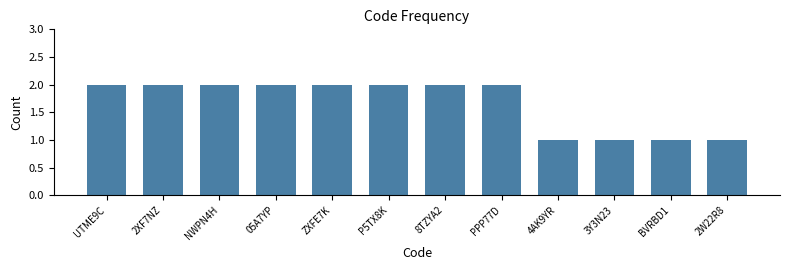

Reading left to right, transcribe all the data shown in this chart.

UTME9C=2	2XF7NZ=2	NWPN4H=2	05A7YP=2	ZXFE7K=2	P5TX8K=2	8TZYA2=2	PPP77D=2	4AK9YR=1	3Y3N23=1	BVRBD1=1	2W22R8=1